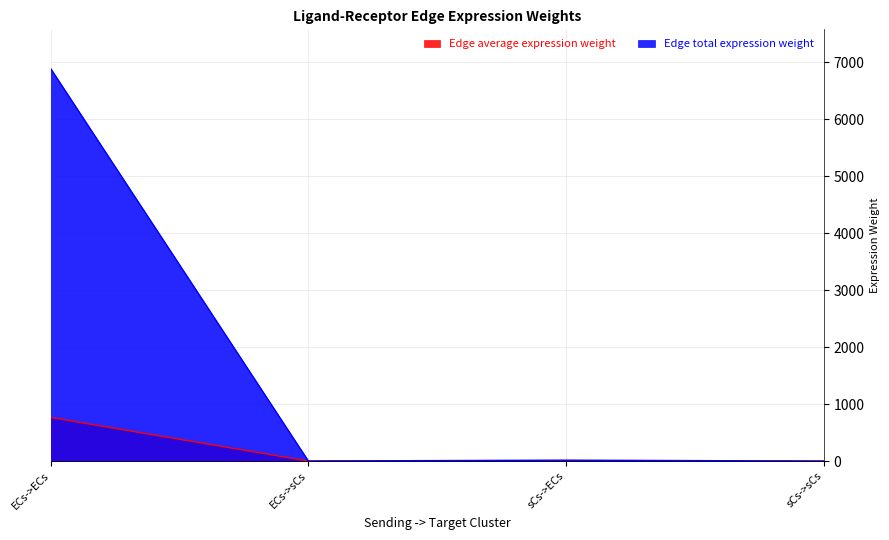

What is the sum of the Edge total expression weight values at ECs->sCs and sCs->sCs?

0.8